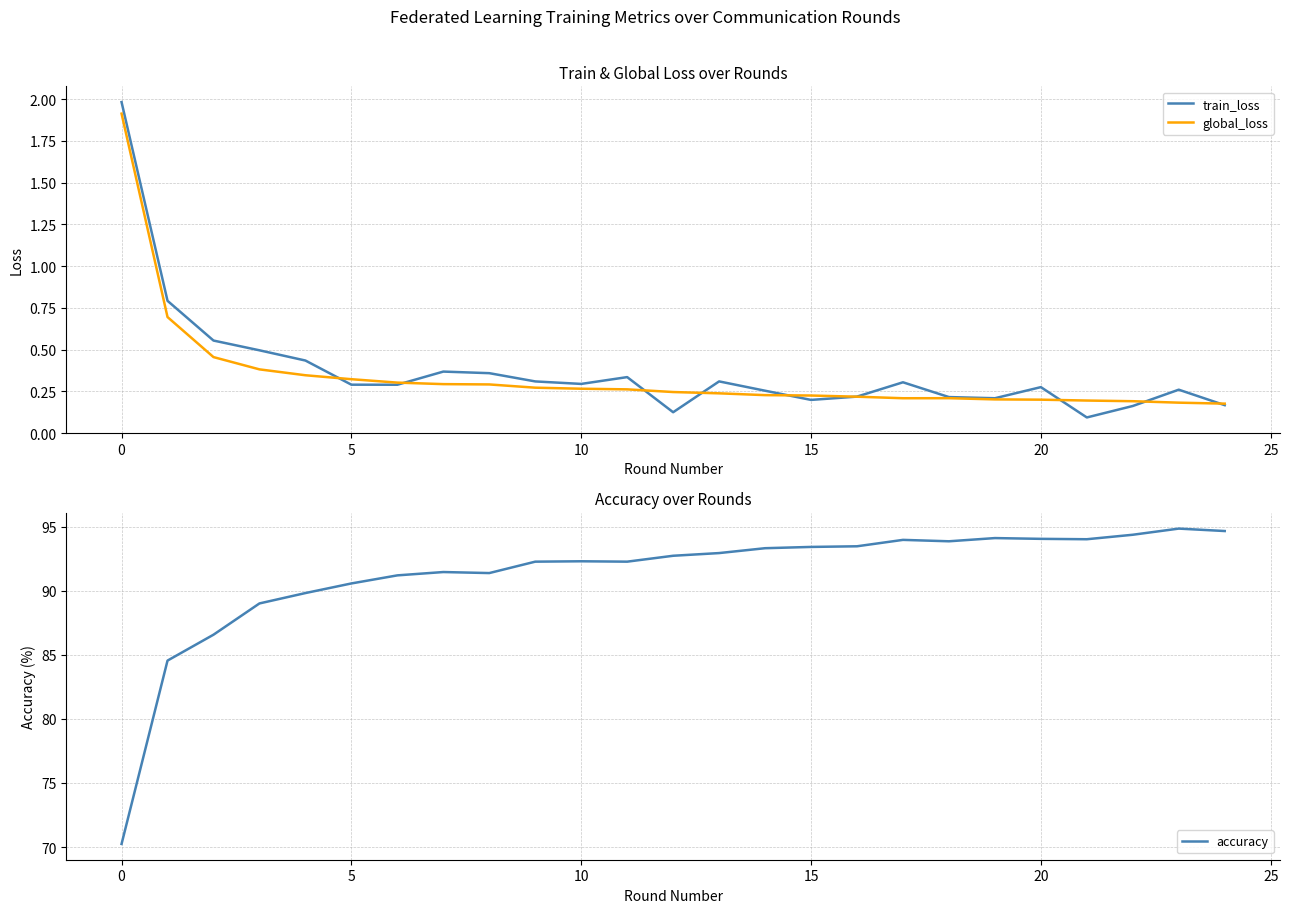

What is the greatest value displayed?

94.8